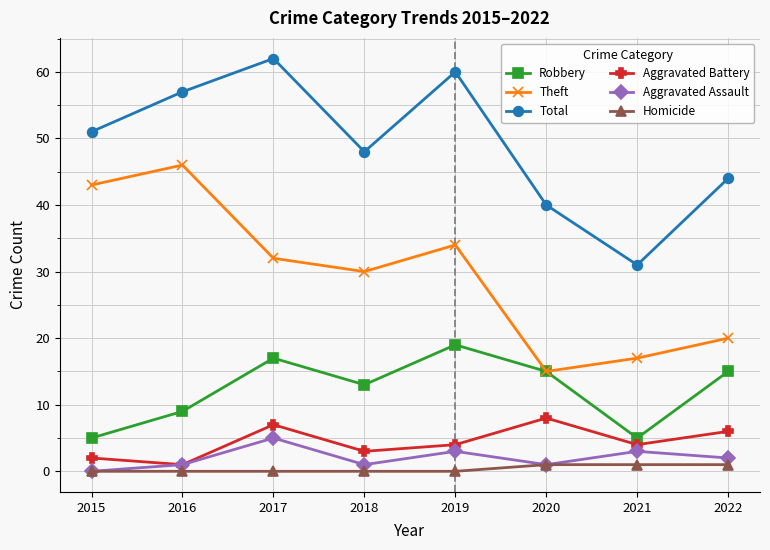

True or false: Theft and Total cross at least once.

False